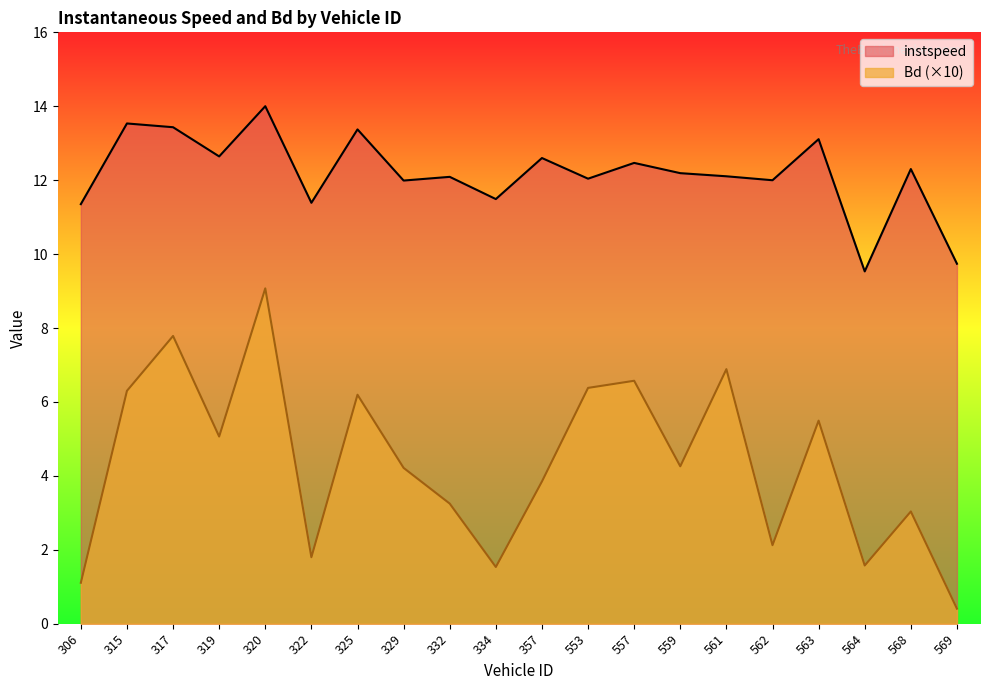

Which has a higher value, 563 or 320?

320